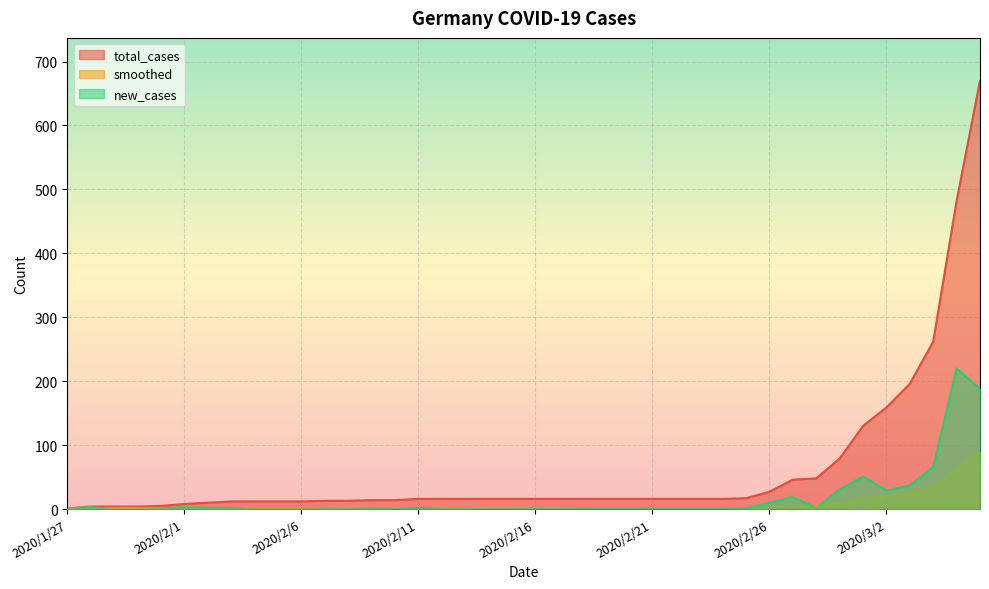

List the series in order of their peak value, highest first.

total_cases, new_cases, smoothed